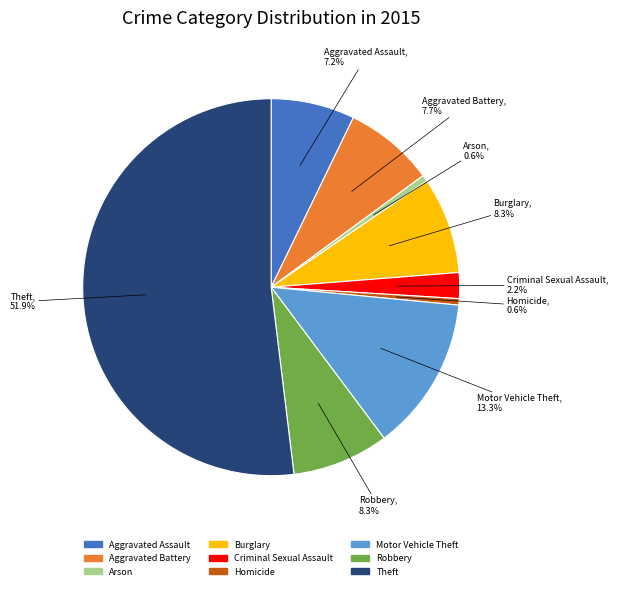

To the nearest percent, what is the difference between the largest and smallest slice percentages?

51%